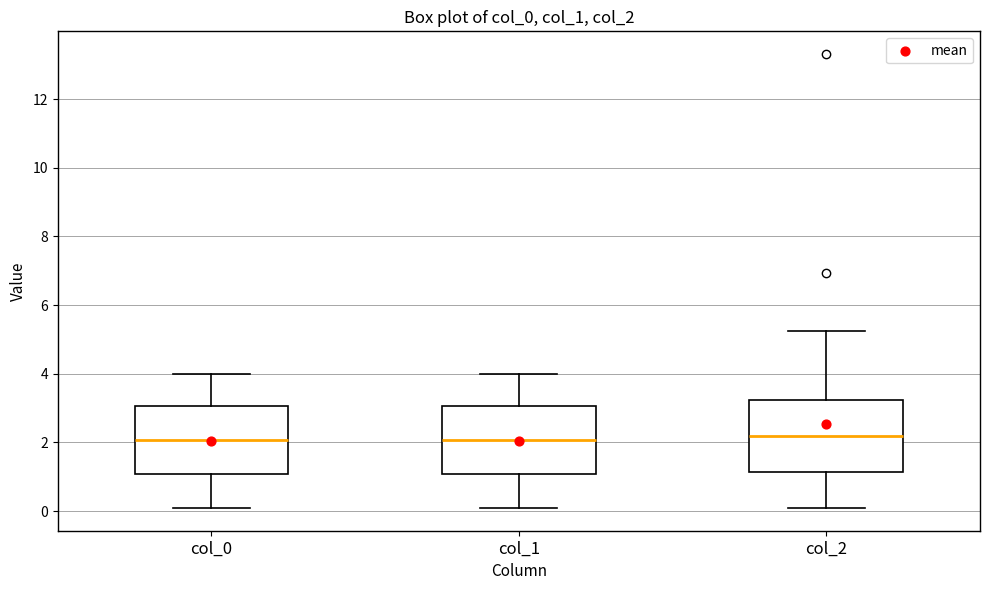

Reading left to right, read every box against the y-axis: the position of its median line, the range the box covers, and the ends of its whiskers. The values are not printed on the chart, so give them approximately, as read against the axis.

col_0: median 2.0, box 1.0 to 3.0, whiskers 0.0 to 4.0
col_1: median 2.0, box 1.0 to 3.0, whiskers 0.0 to 4.0
col_2: median 2.2, box 1.2 to 3.2, whiskers 0.0 to 5.2